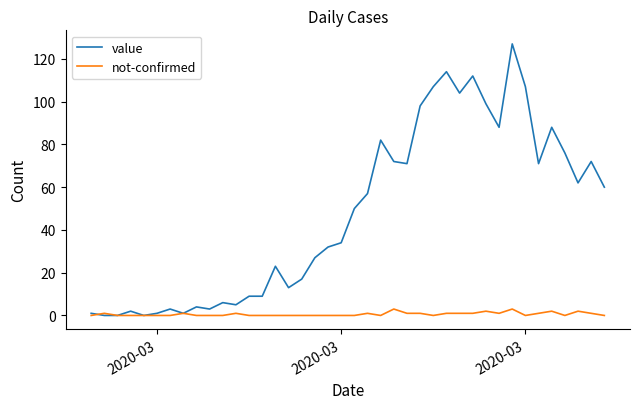

List the series in order of their peak value, lowest first.

not-confirmed, value